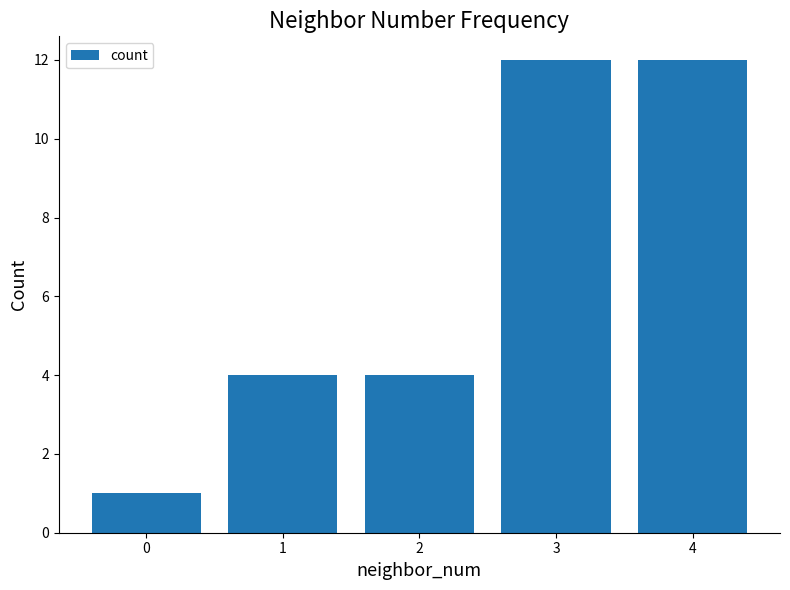

What is the change in value from 1 to 3?

+8